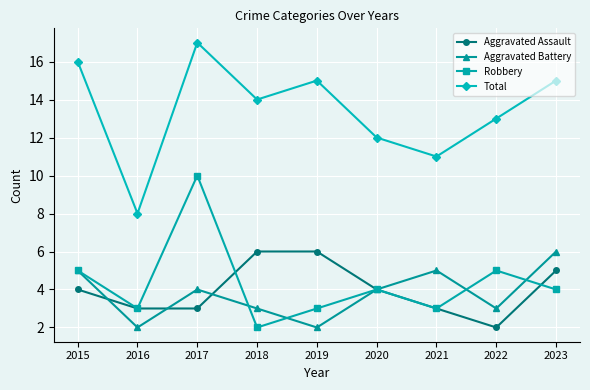

True or false: Aggravated Assault and Aggravated Battery intersect in this chart.

True